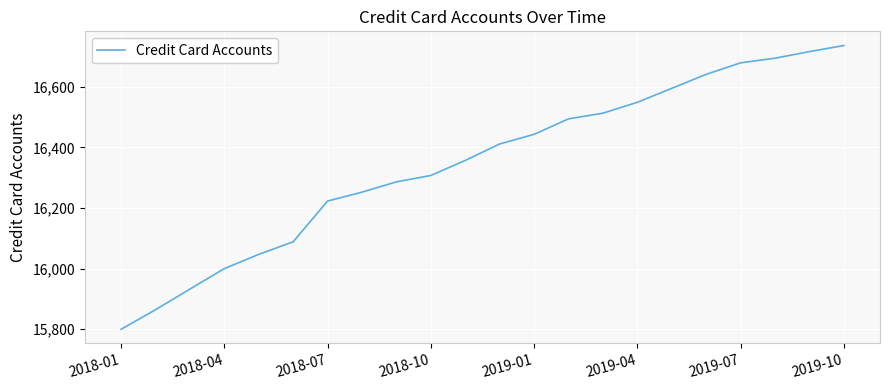

What is the minimum value shown in the chart?

15799.9